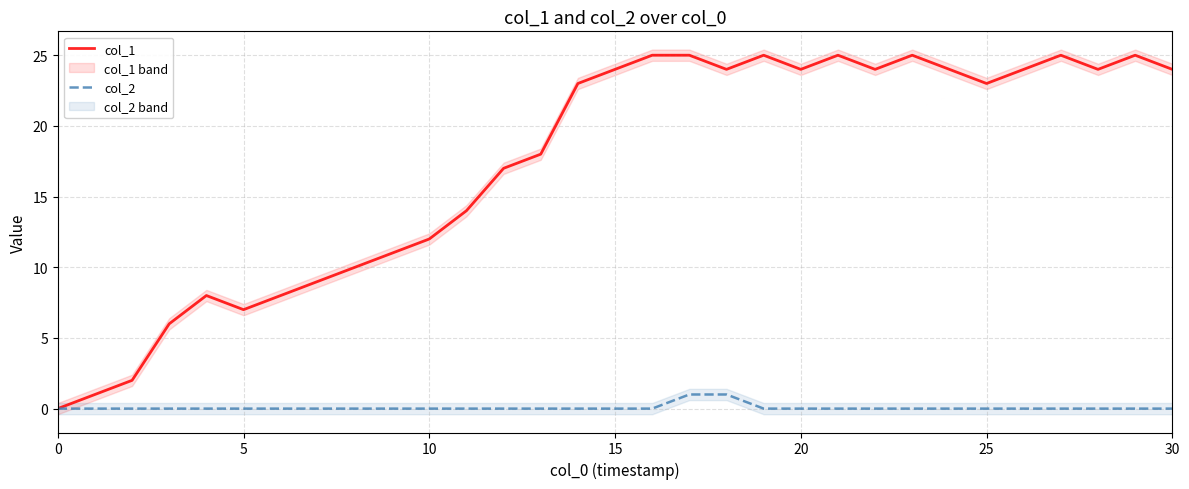

True or false: col_2 has a value of 1 at 0.

False